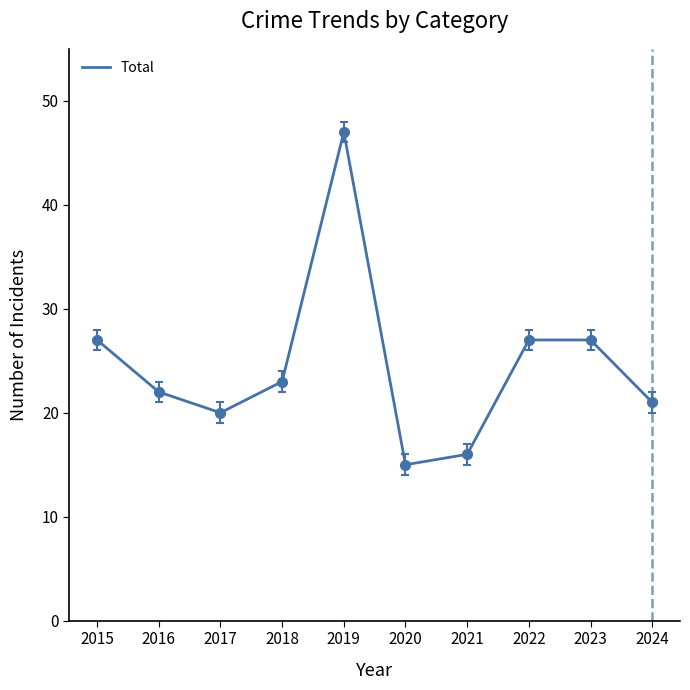

What is the difference between the maximum and minimum values?

32